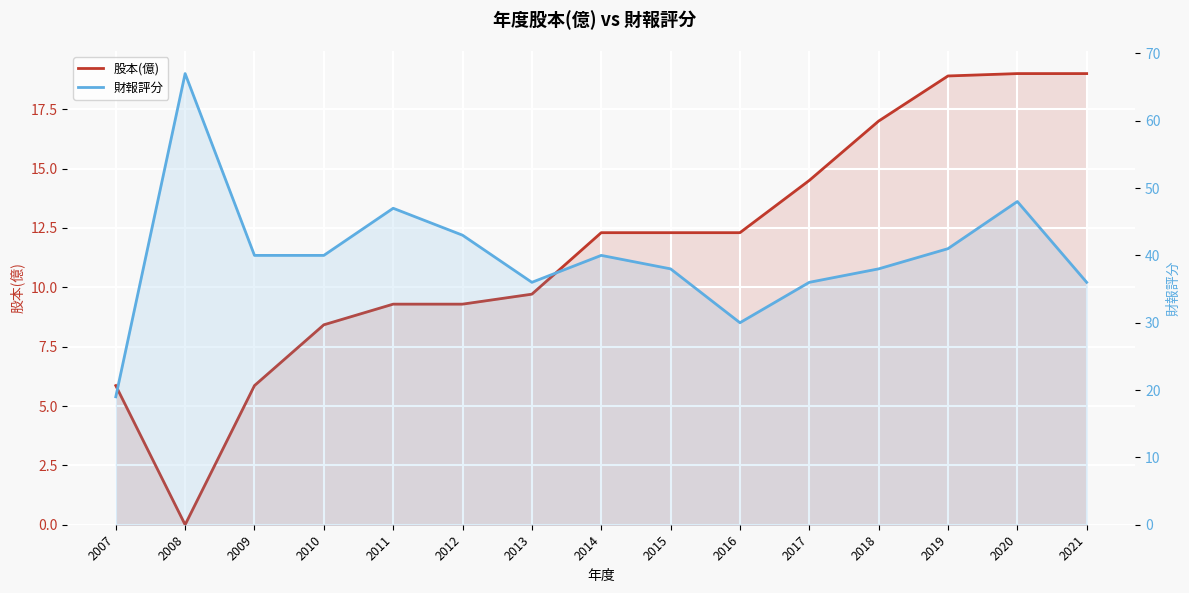

What is the difference between the maximum and minimum values in the 財報評分 series?

48.0